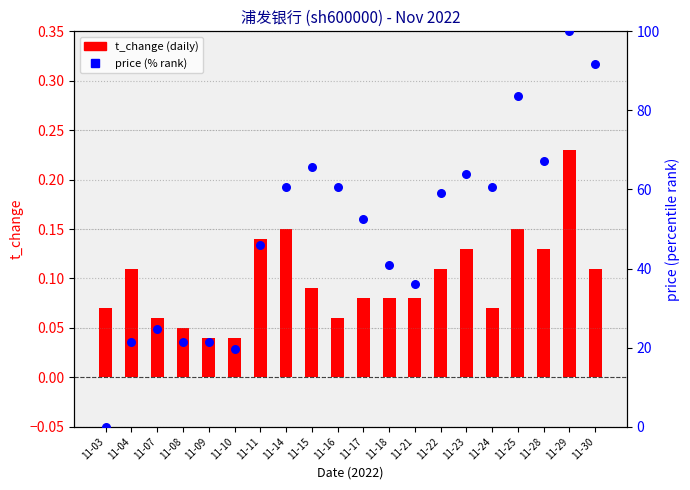

Which series has the largest total across all categories?

price (% rank)